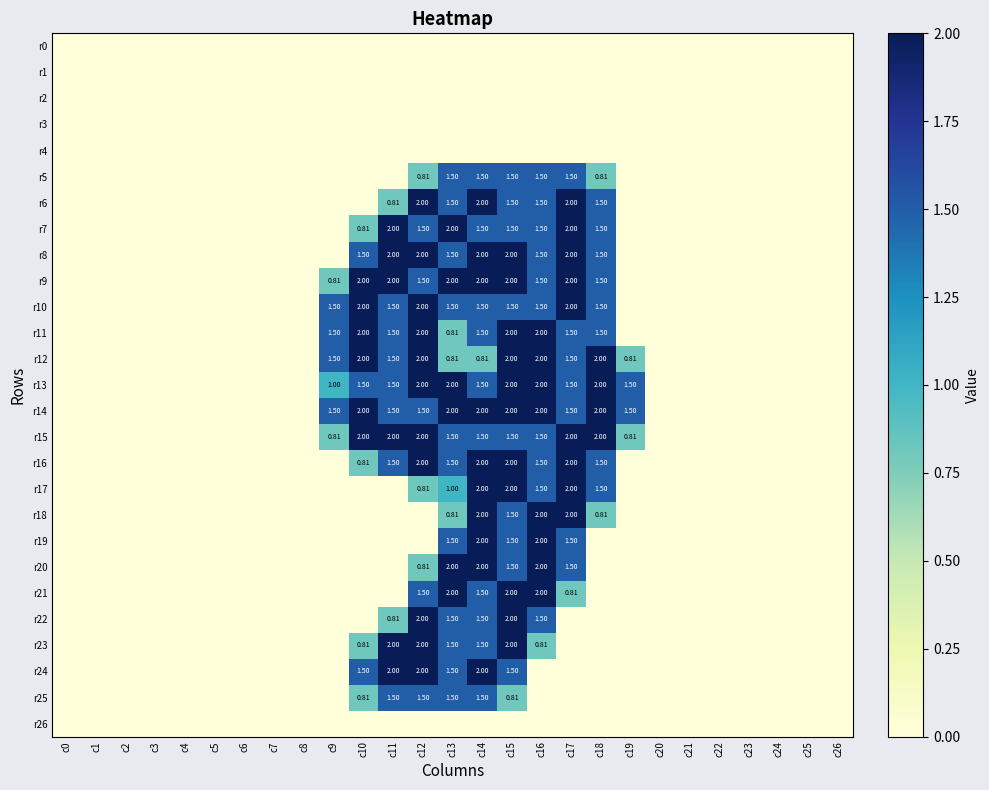

Which series changed the most between c6 and c15?

r8